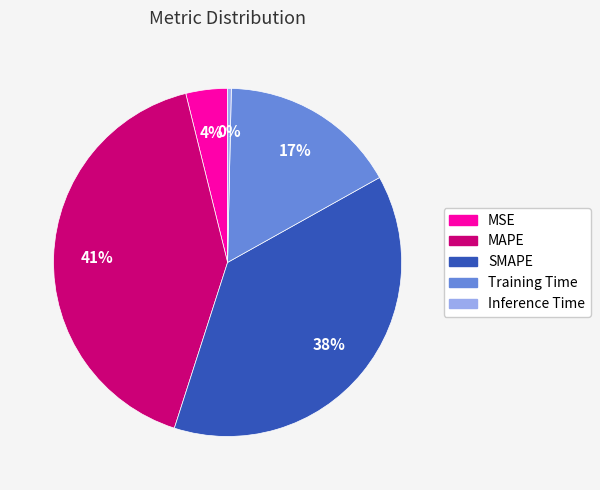

Between SMAPE and MAPE, which is larger?

MAPE